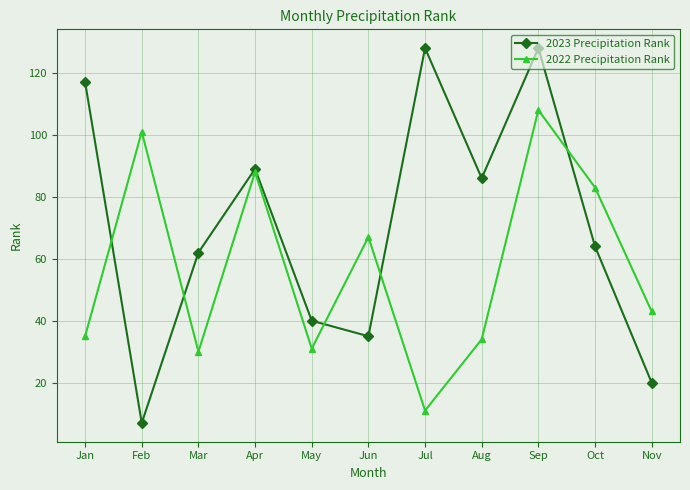

In 2022 Precipitation Rank, how many points are lower than both neighbors (excluding endpoints)?

3